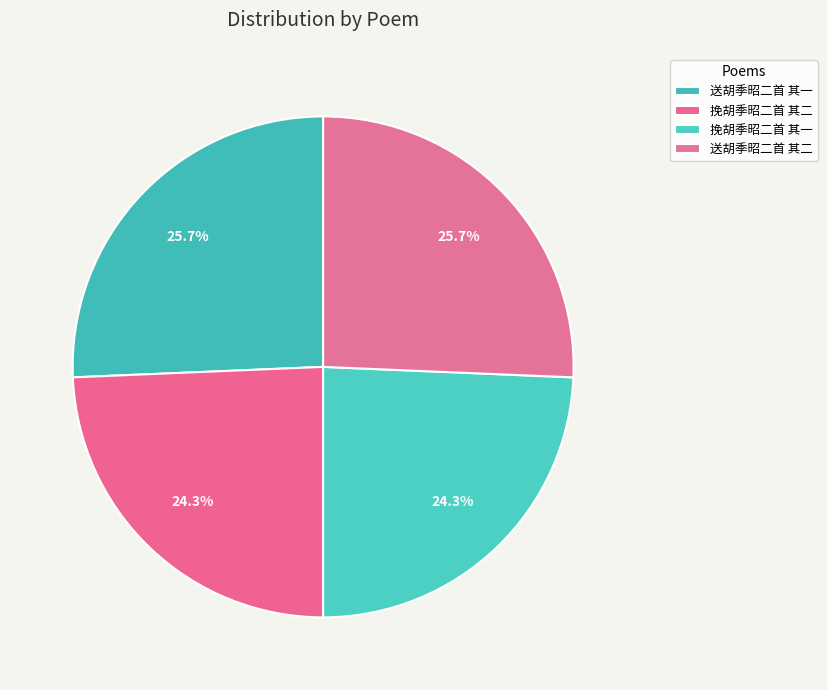

Is it true that 送胡季昭二首 其一 is 40% of the pie?

False